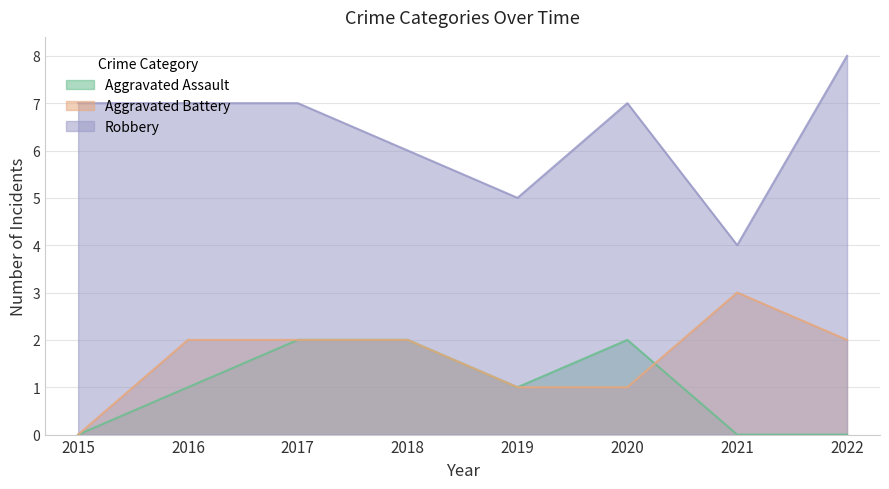

What is the maximum value for Aggravated Battery?

3